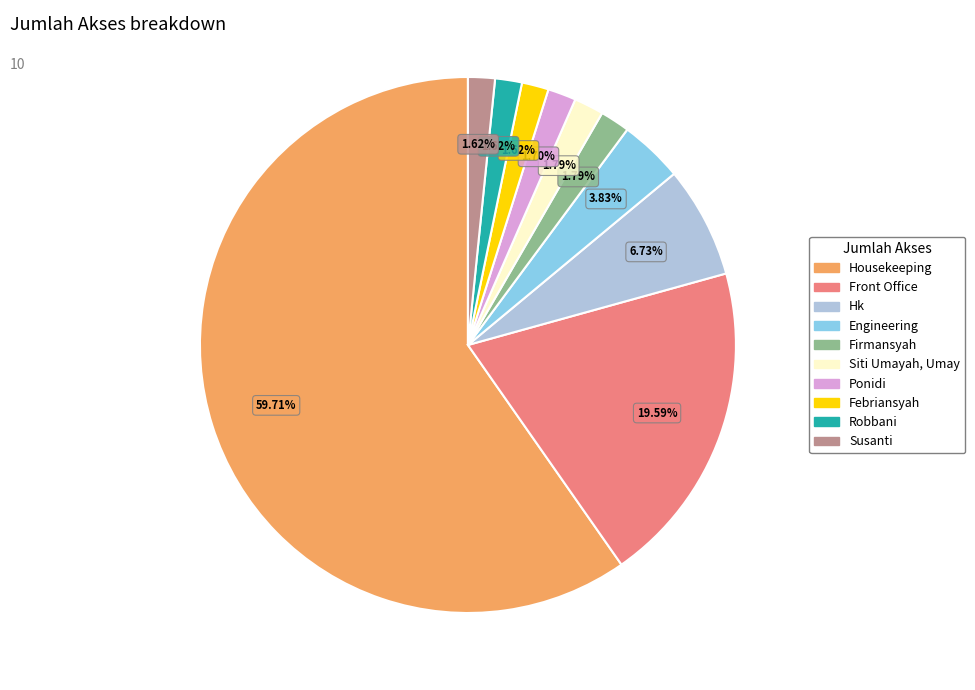

What percentage is the Front Office slice, to the nearest percent?

20%